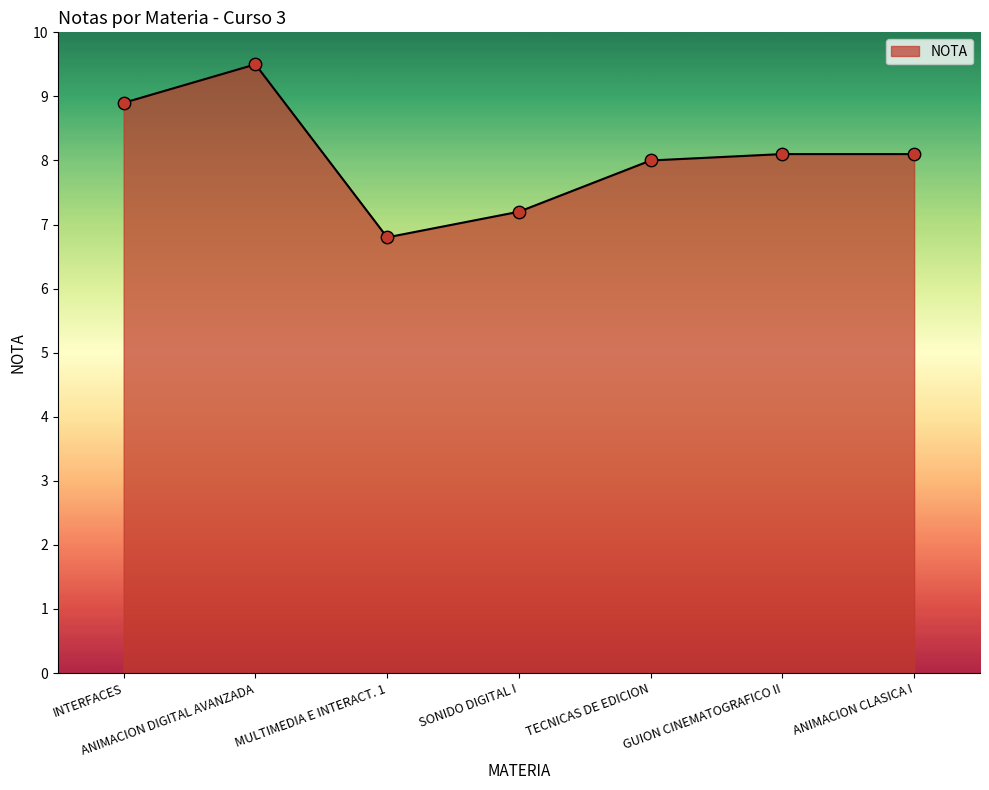

Between ANIMACION CLASICA I and ANIMACION DIGITAL AVANZADA, which is larger?

ANIMACION DIGITAL AVANZADA